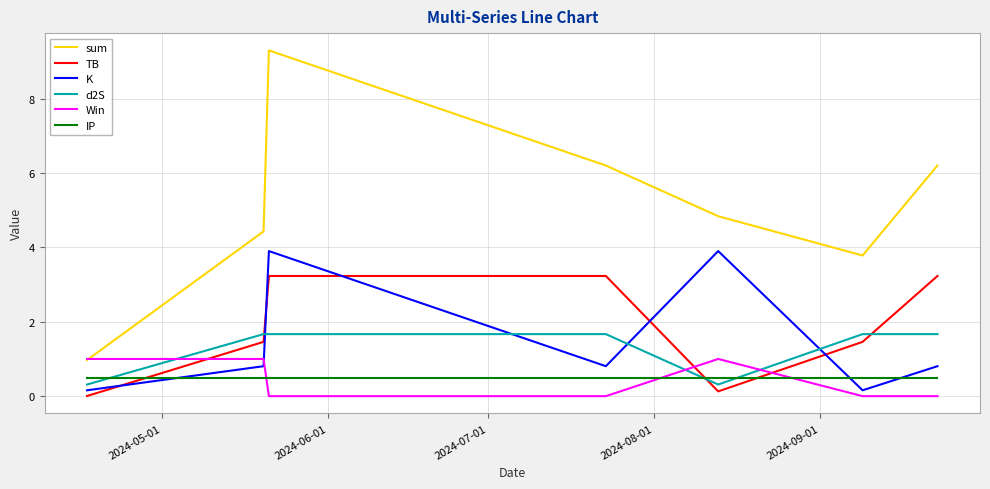

Which series has the largest total across all categories?

sum